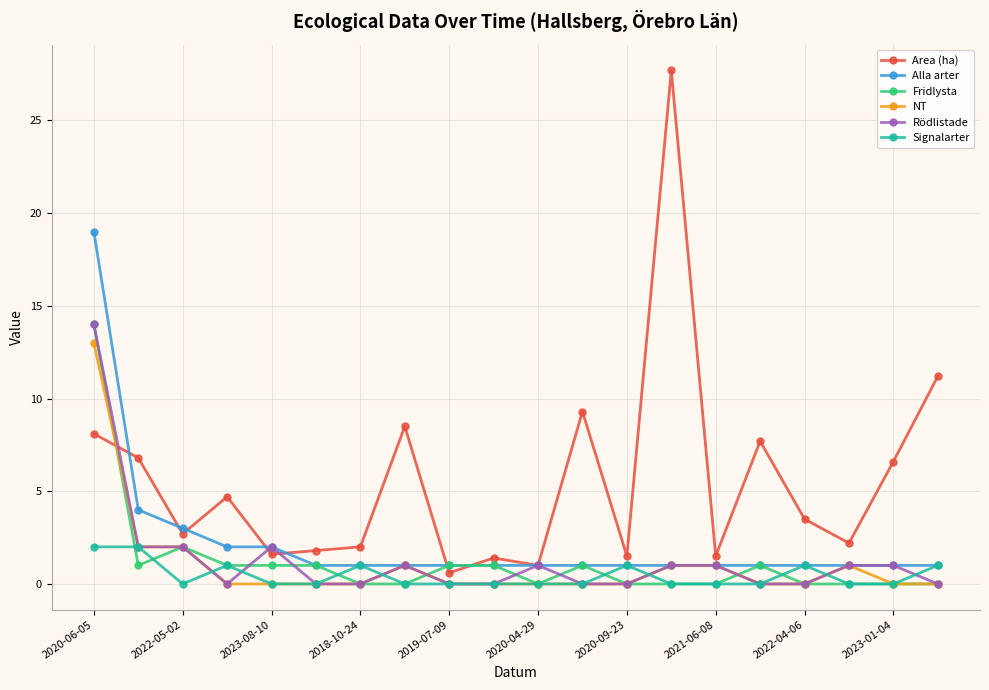

True or false: Signalarter has more than 2 interior local peaks.

True